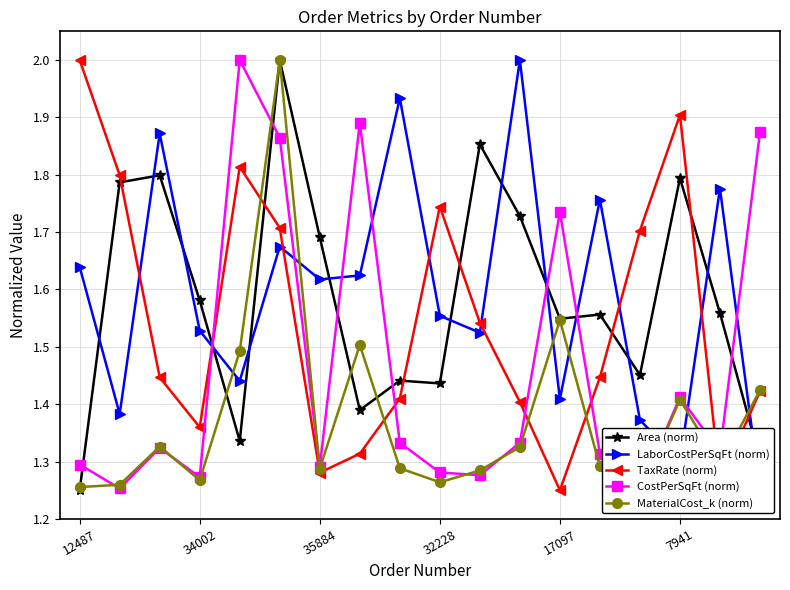

At which category does TaxRate (norm) reach its first local valley?

34002